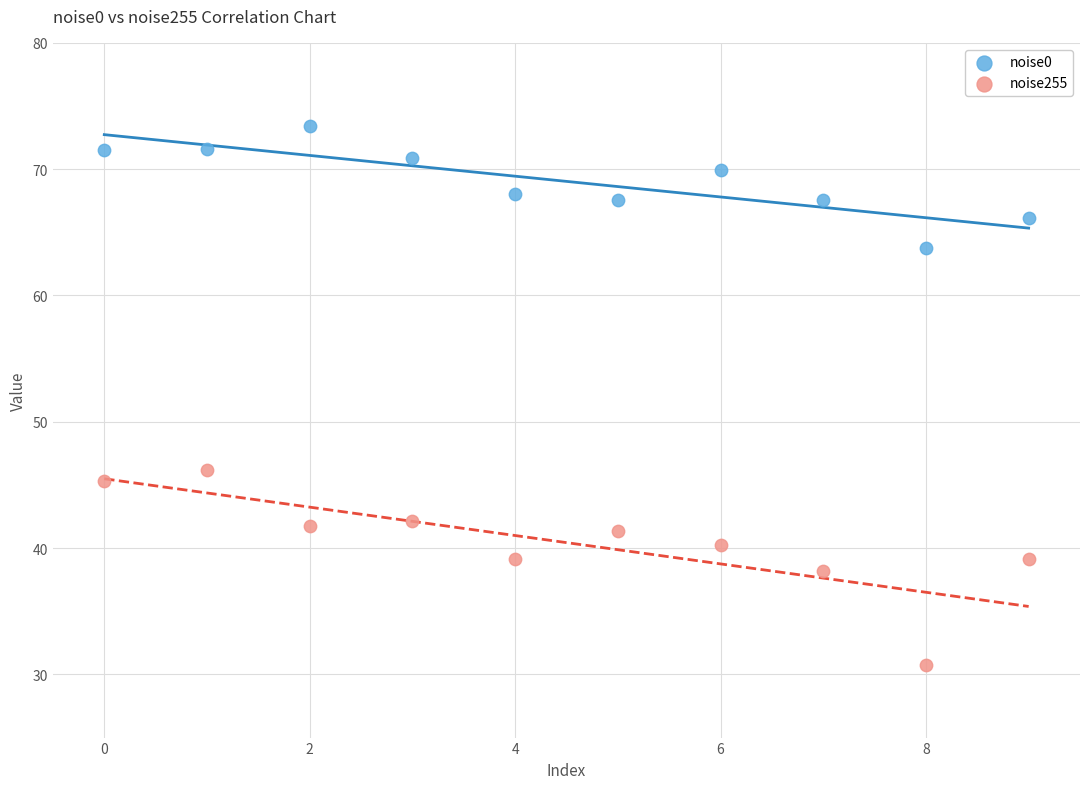

Which series has the widest spread of Y values?

noise255